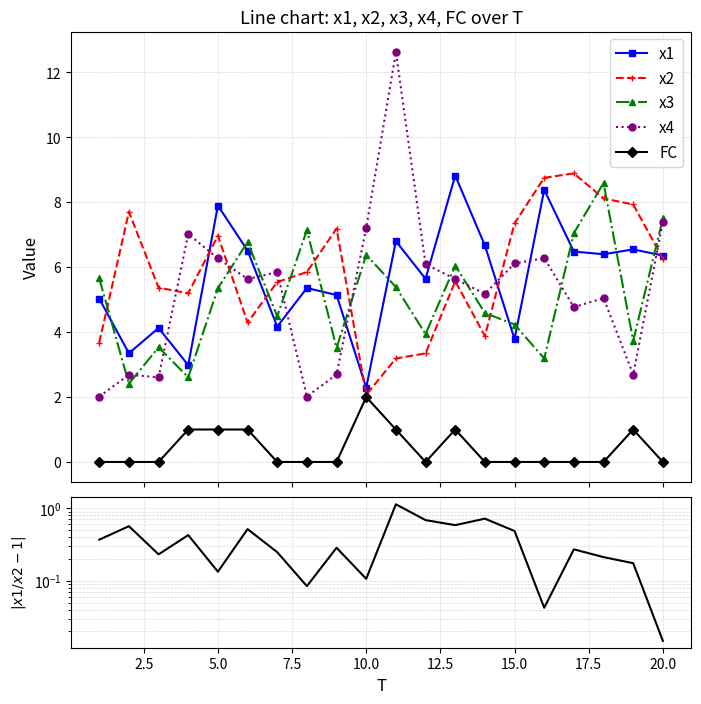

What is the value of the x2 point at the 15th from the left?

7.4